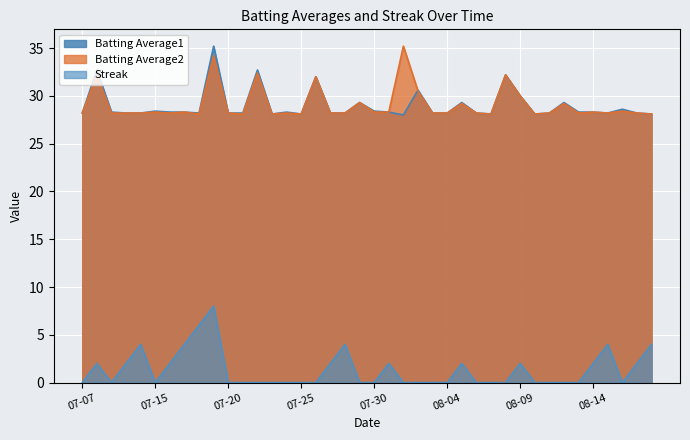

Is the value of Streak at 2010-07-28 greater than the value of Batting Average1 at 2010-07-29?

No